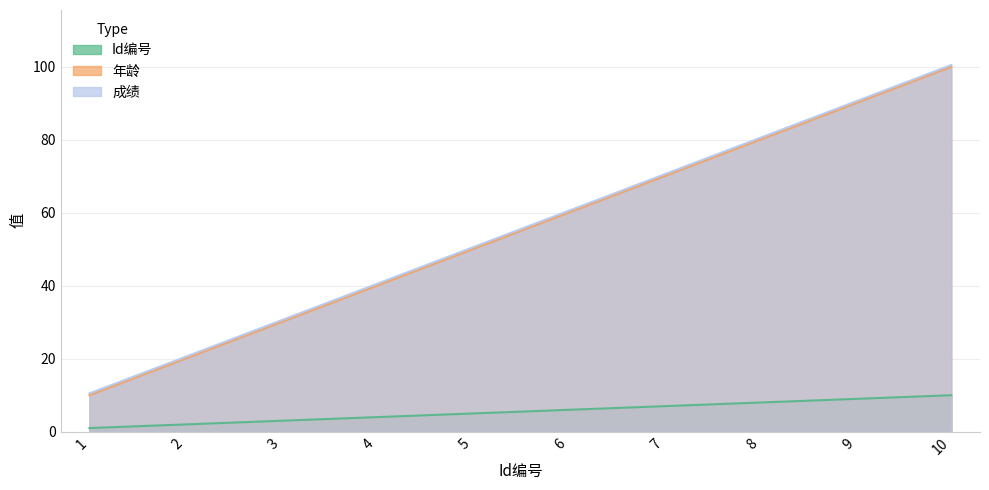

Is the value of Id编号 at 8 greater than the value of 年龄 at 9?

No